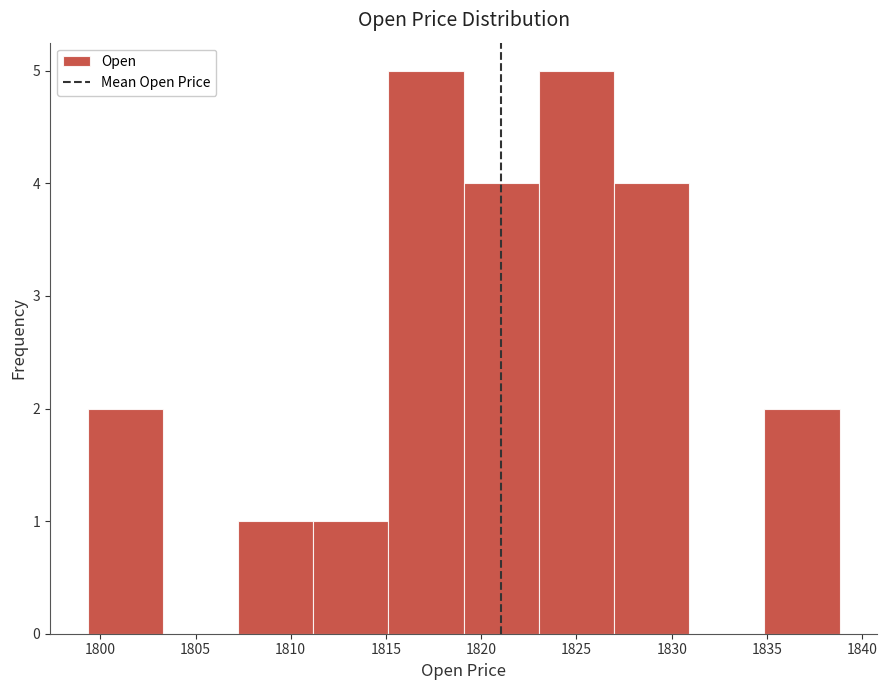

Reading left to right, transcribe this chart: for each bar, give the range it covers on the x-axis and its height. Neither the bar edges nor the heights are printed on the chart, so give them approximately, as read against the axes.

1799.5 to 1803.5: 2
1803.5 to 1807.0: 0
1807.0 to 1811.0: 1
1811.0 to 1815.0: 1
1815.0 to 1819.0: 5
1819.0 to 1823.0: 4
1823.0 to 1827.0: 5
1827.0 to 1831.0: 4
1831.0 to 1835.0: 0
1835.0 to 1839.0: 2